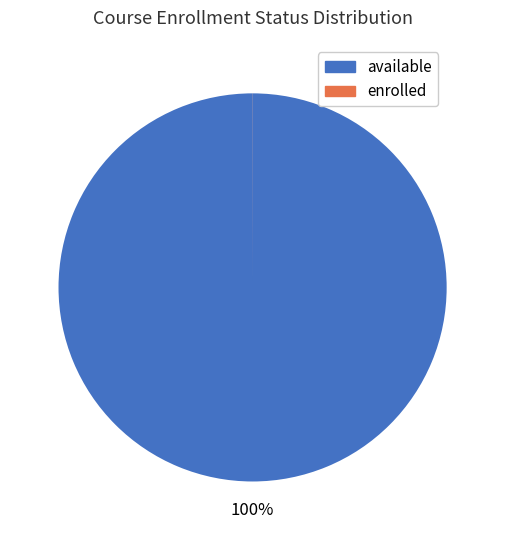

The available slice represents 89% of the pie. True or false?

False